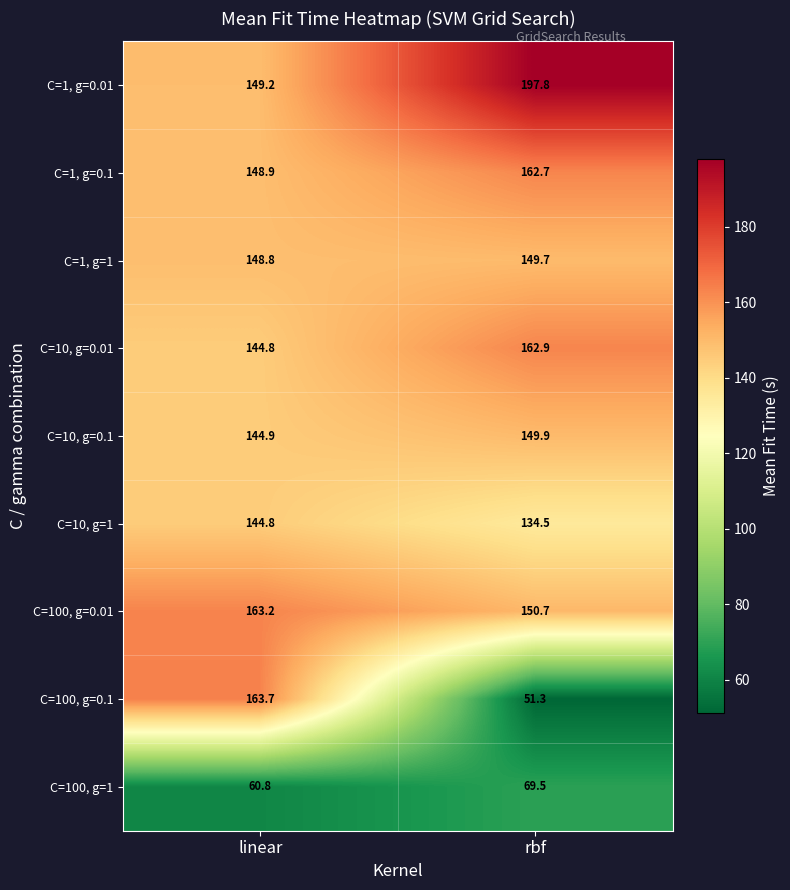

At which category does the chart reach its minimum across all series?

rbf